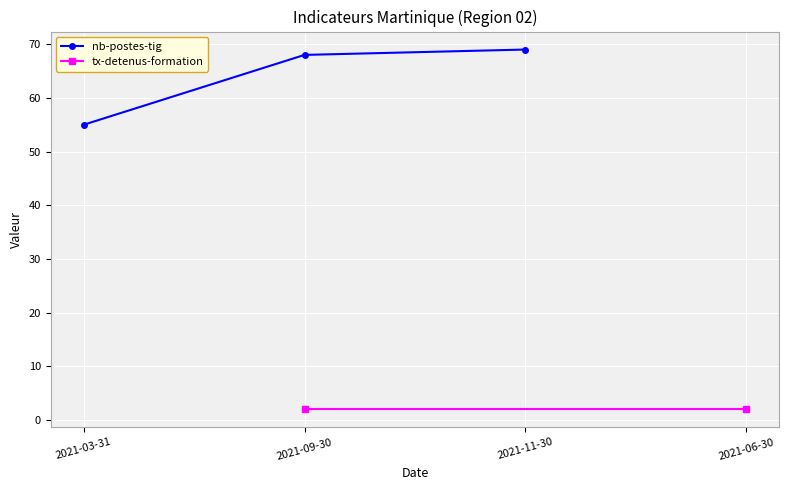

What is the difference between the values at 2021-09-30 and 2021-03-31?

13